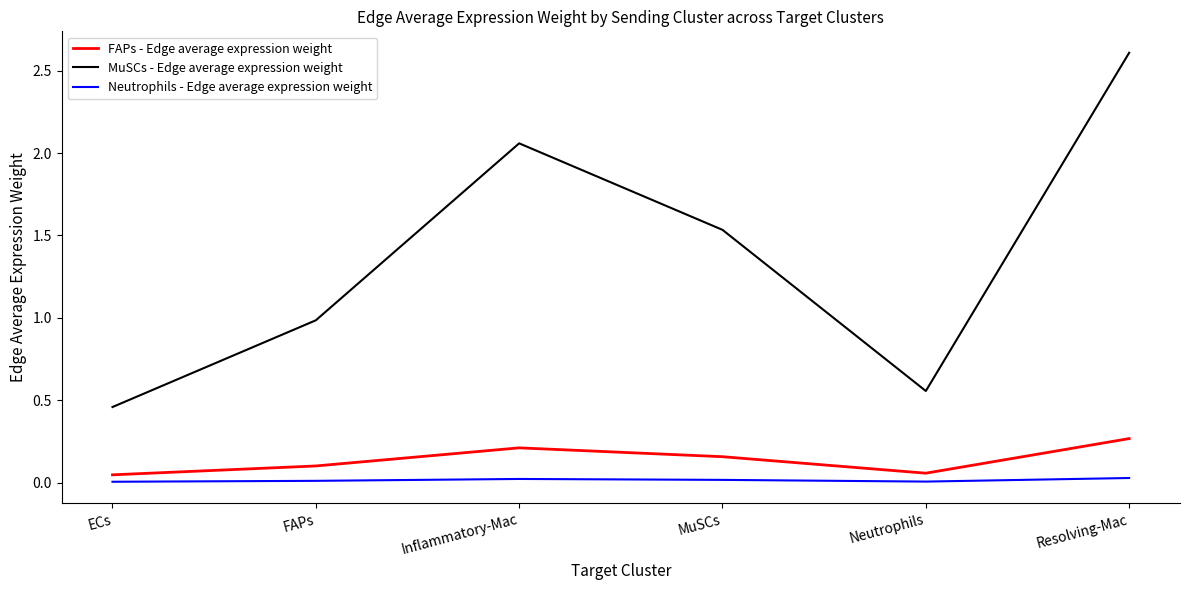

Read the MuSCs - Edge average expression weight value at Resolving-Mac.

2.6